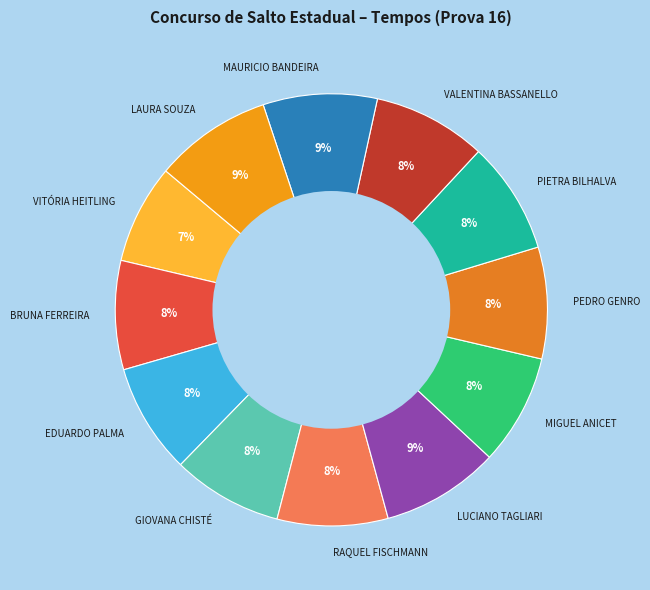

Combined, do MAURICIO BANDEIRA and PIETRA BILHALVA account for over 50%?

No